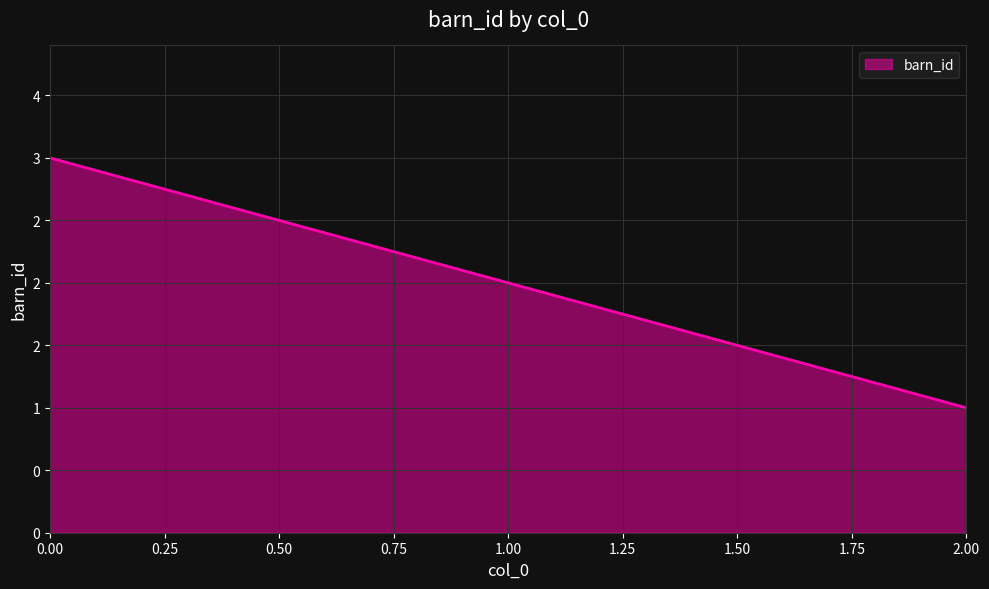

Reading left to right, what are all the values shown in this chart?

3	2	1